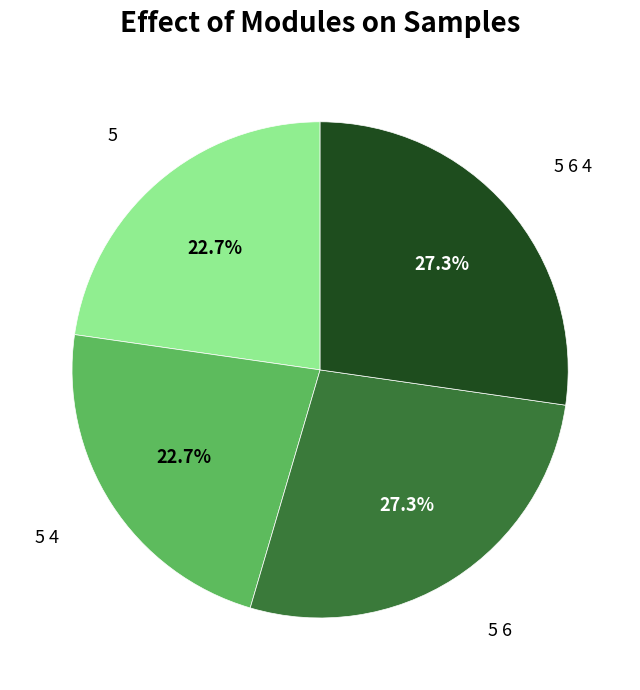

Count the number of slices in the pie.

4